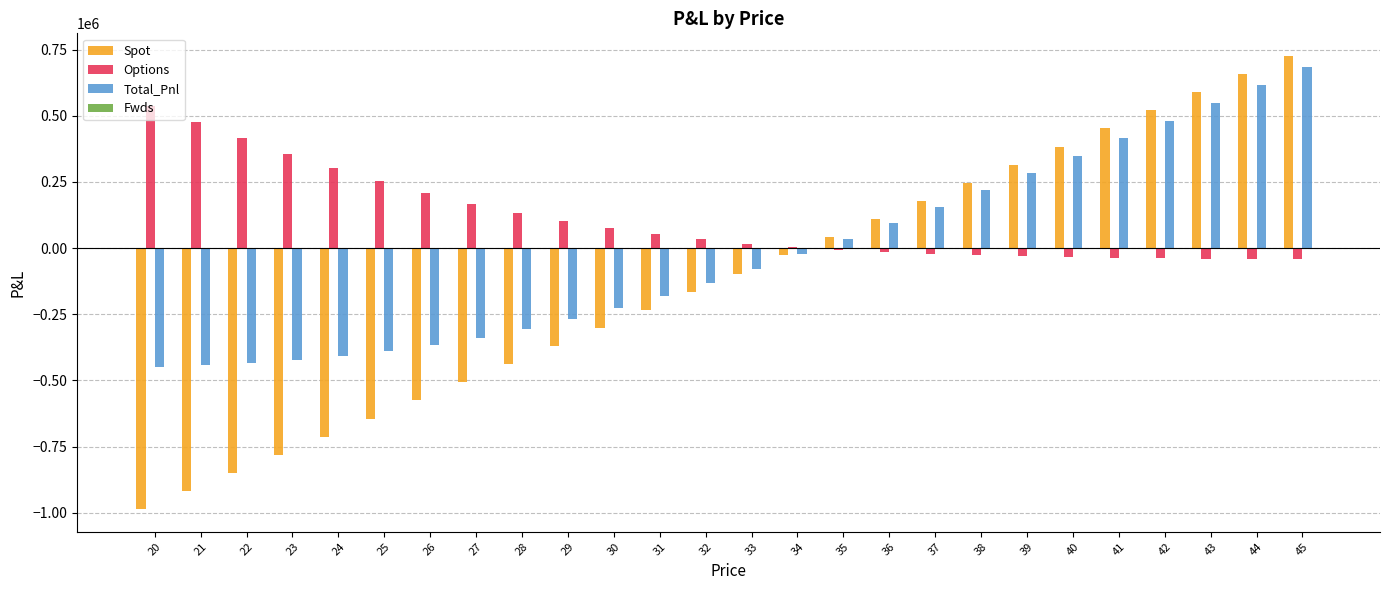

At which label is Options closest to 248021?

25